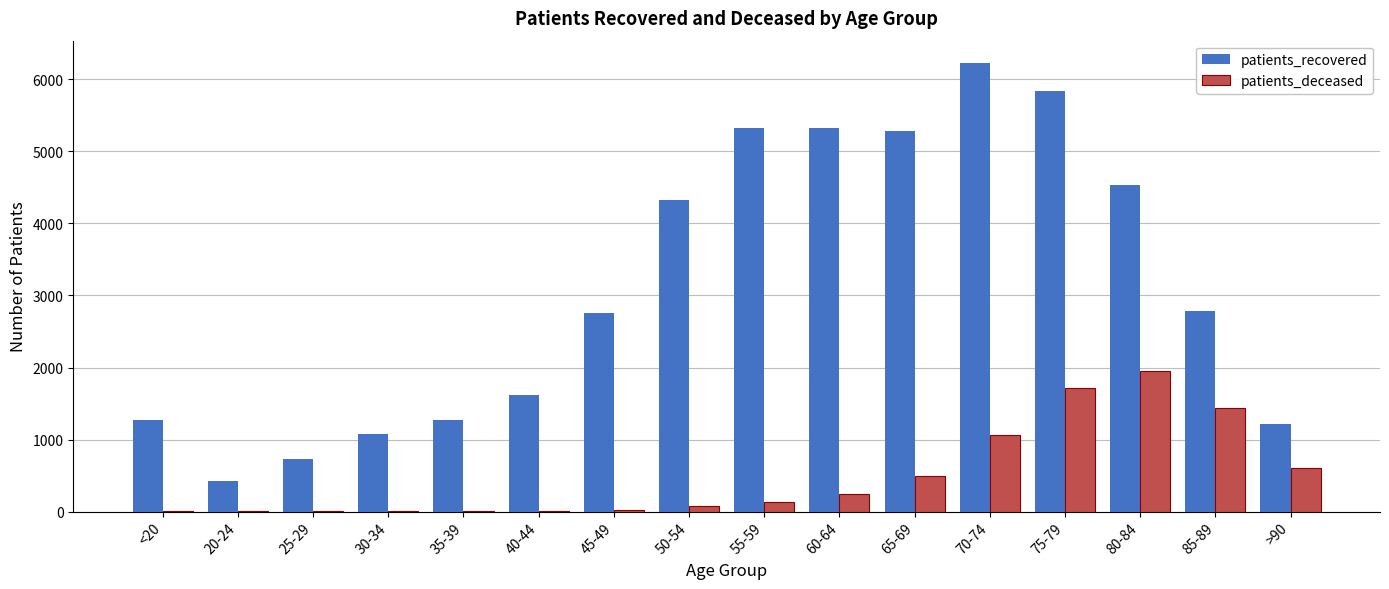

The patients_recovered series shows 4120 at 70-74. True or false?

False